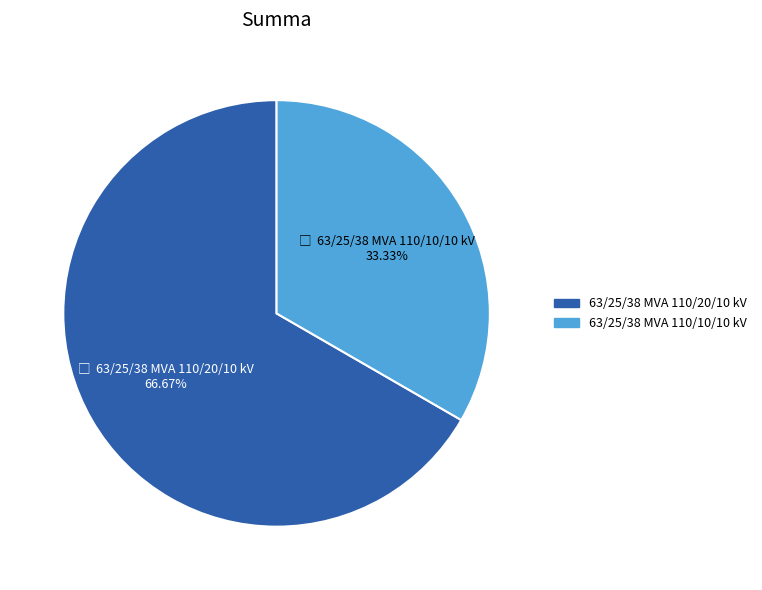

Approximately how many times larger is the value at 63/25/38 MVA 110/20/10 kV compared to 63/25/38 MVA 110/10/10 kV?

2.0